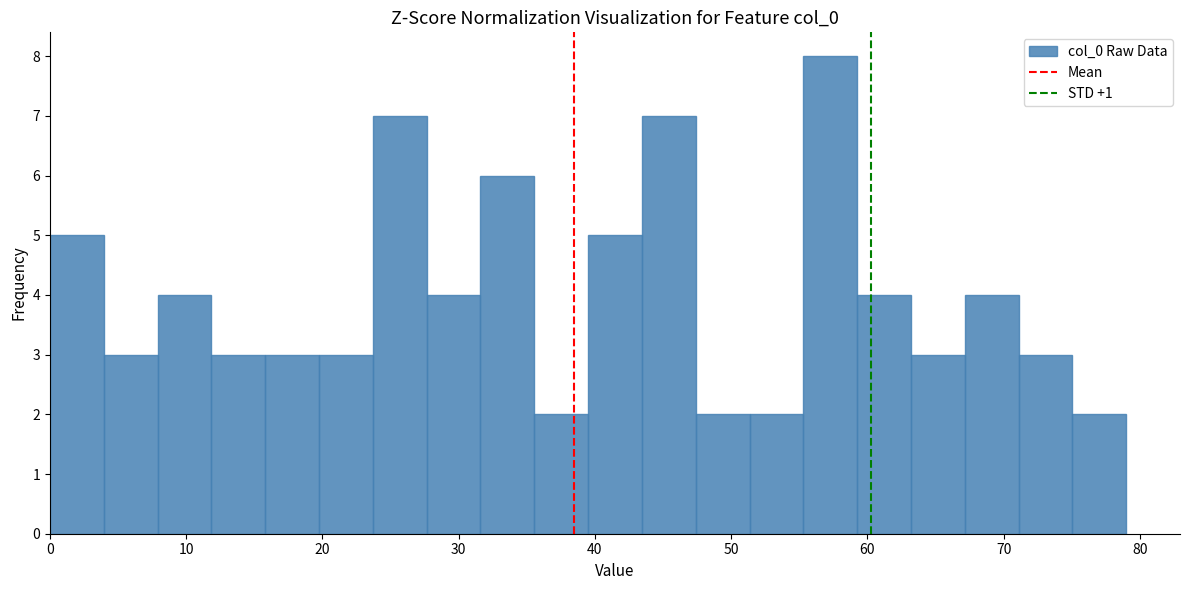

Around what value on the x-axis is the tallest bar? Give the approximate position of its centre, as read against the axis.

57